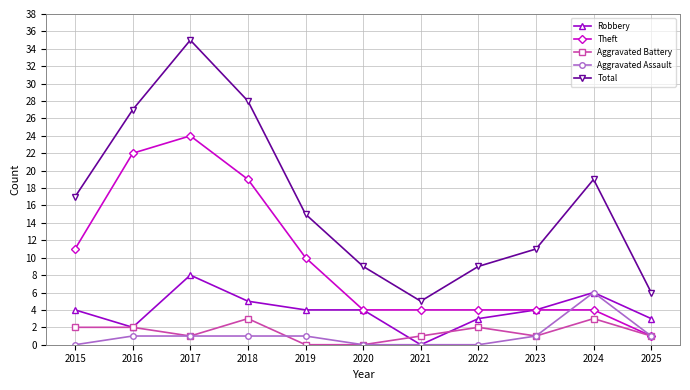

The value of Aggravated Battery at 2025 is 1. True or false?

True